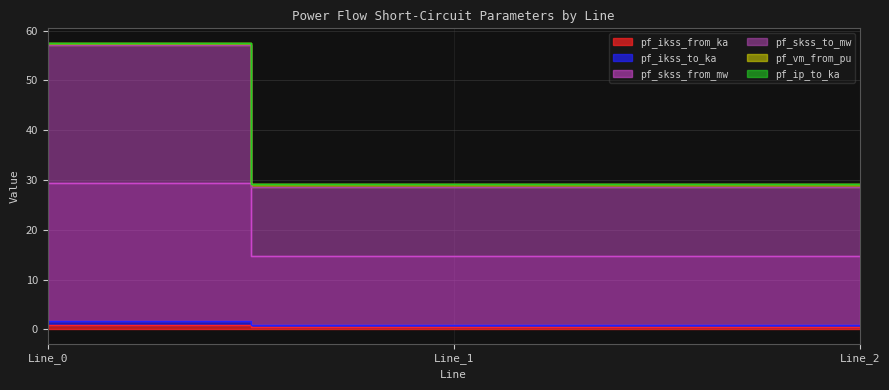

What is the approximate value of pf_vm_from_pu at Line_2?

28.6